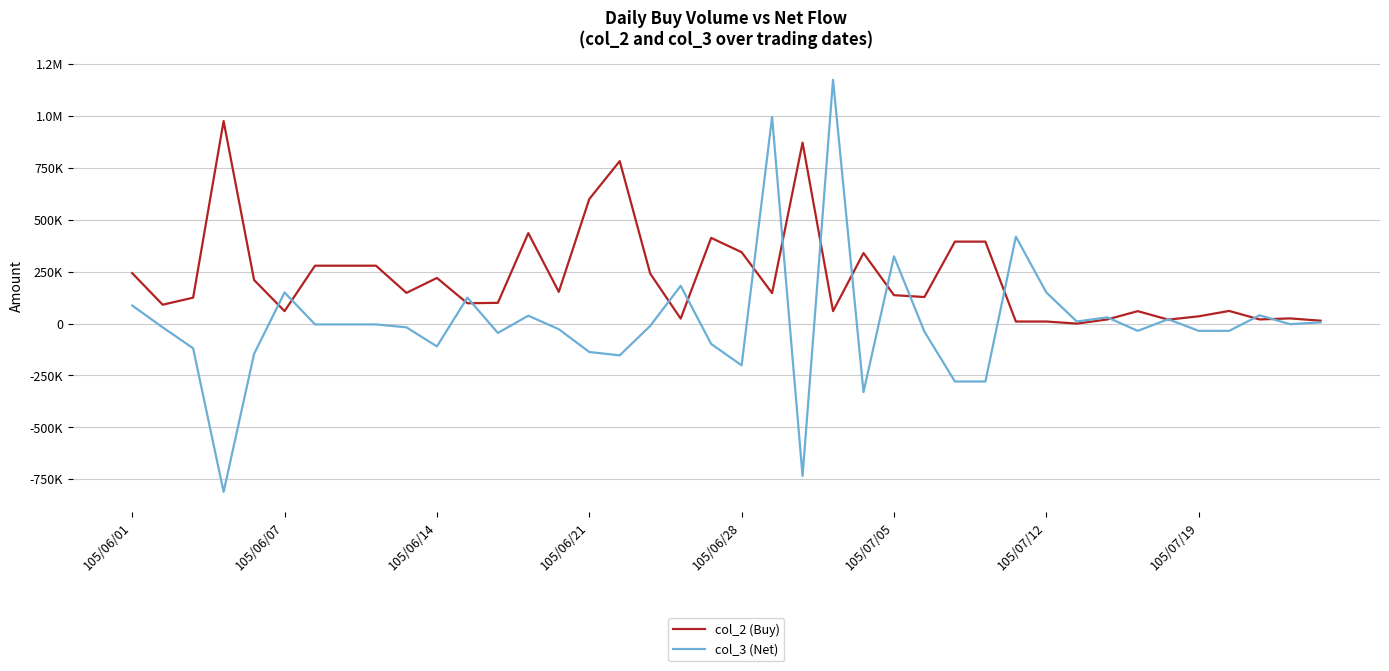

Is this an area chart (filled region under the line)?

No